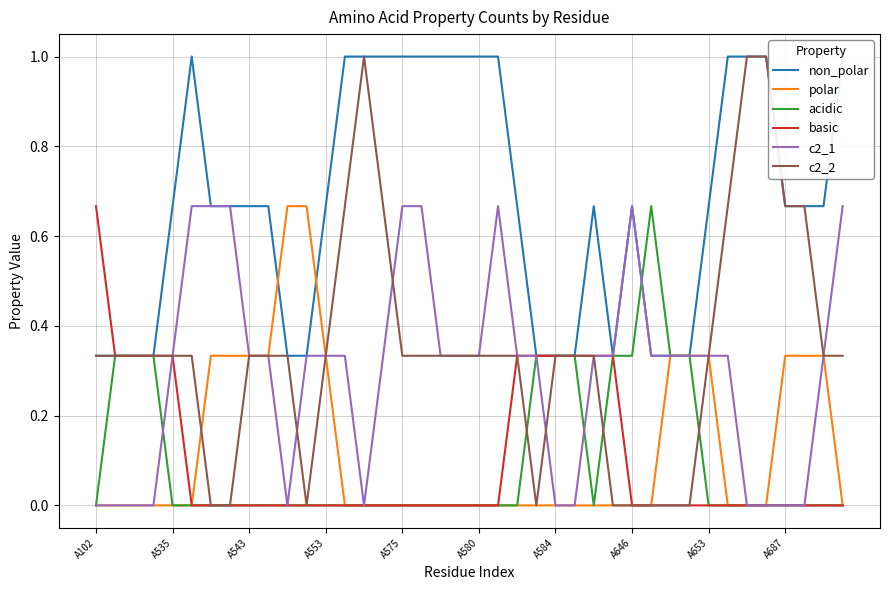

What is the difference between the maximum and minimum values in the basic series?

0.7